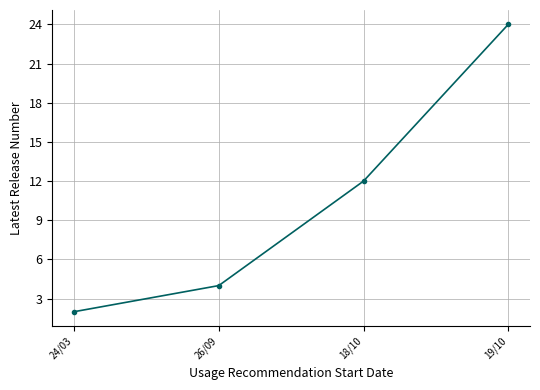

At which category does the chart reach its peak across all series?

19/10